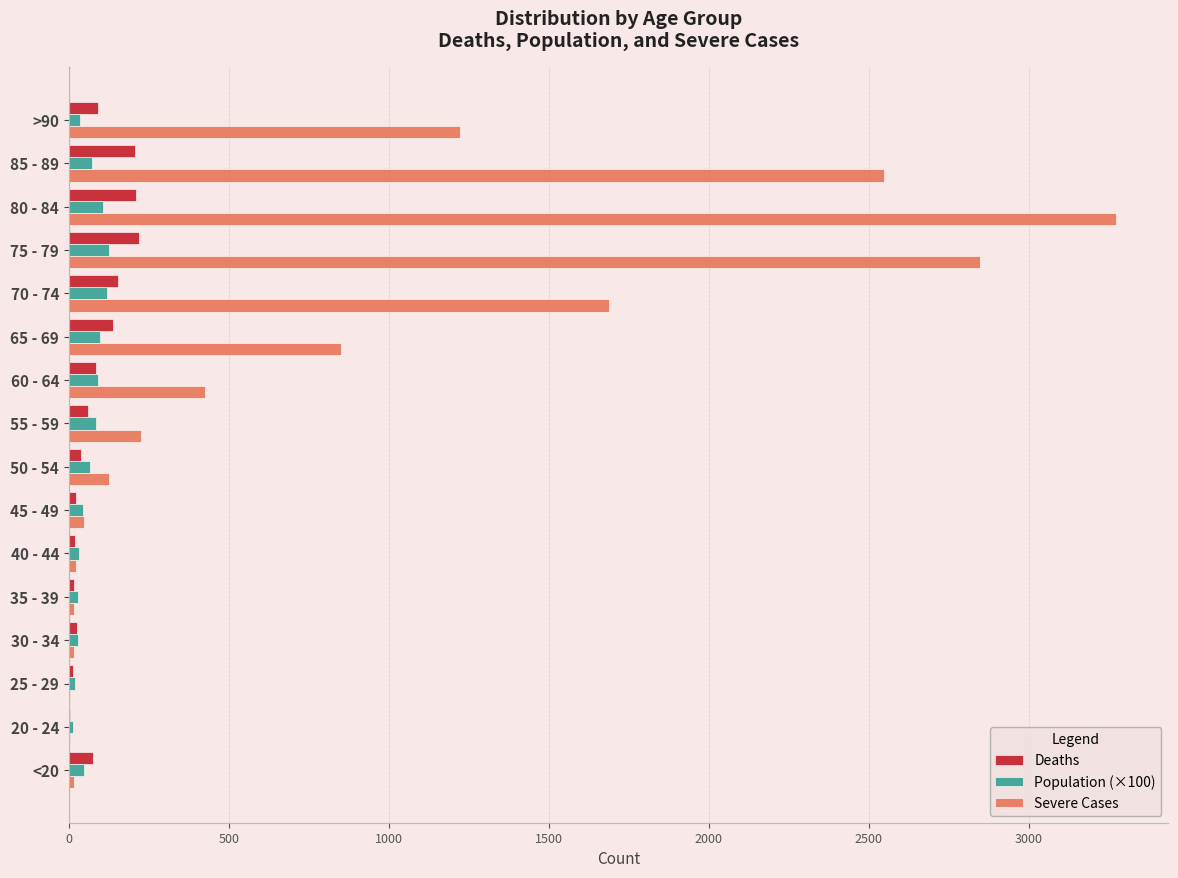

What is the sum of the Deaths values at 85 - 89 and 65 - 69?

343.0